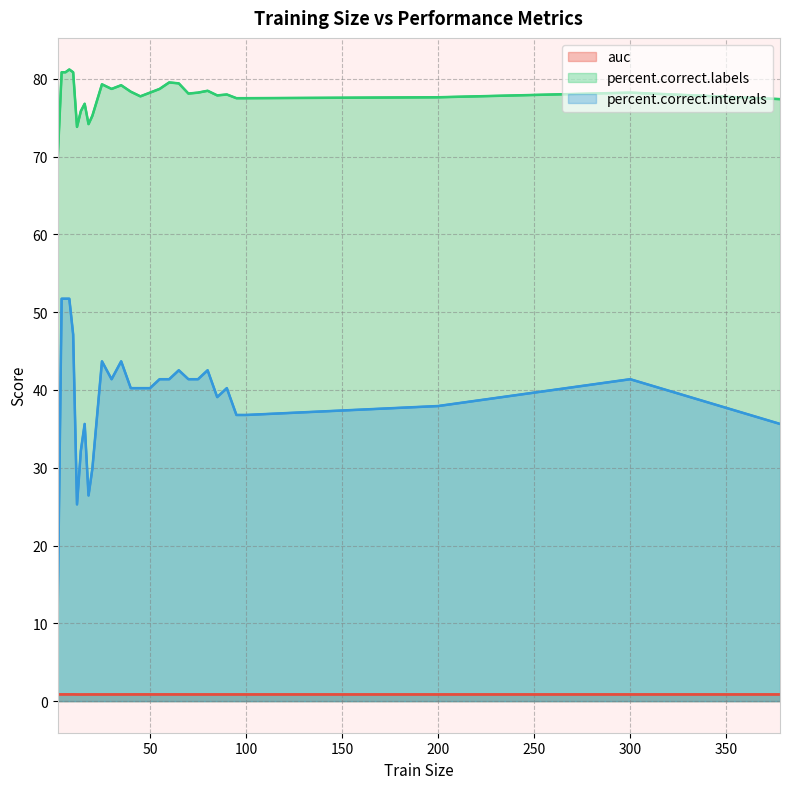

What is the difference between the second highest and second lowest values in the percent.correct.intervals series?

26.4